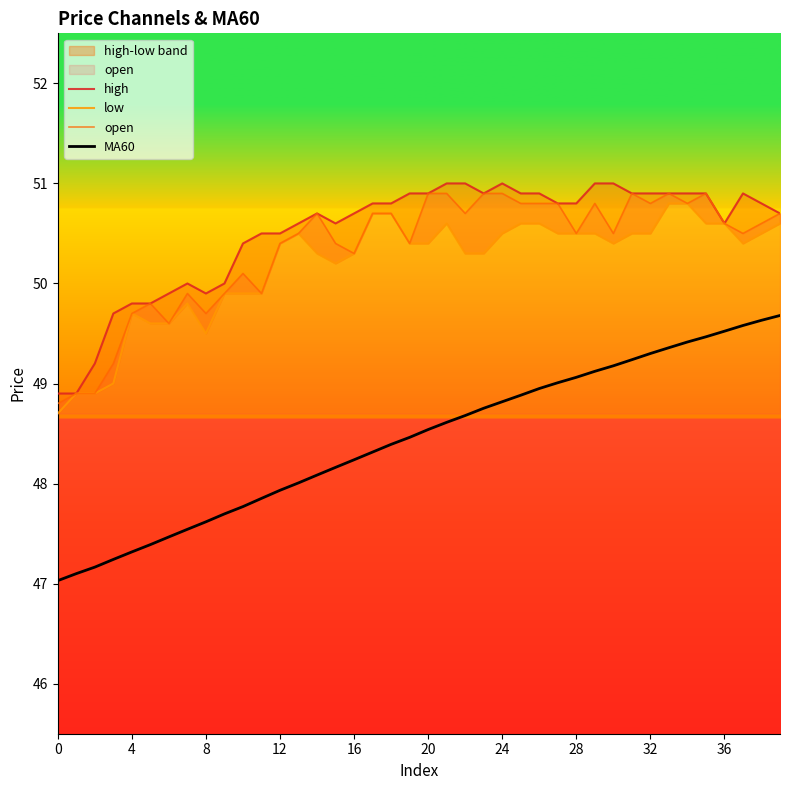

True or false: open and MA60 intersect in this chart.

False